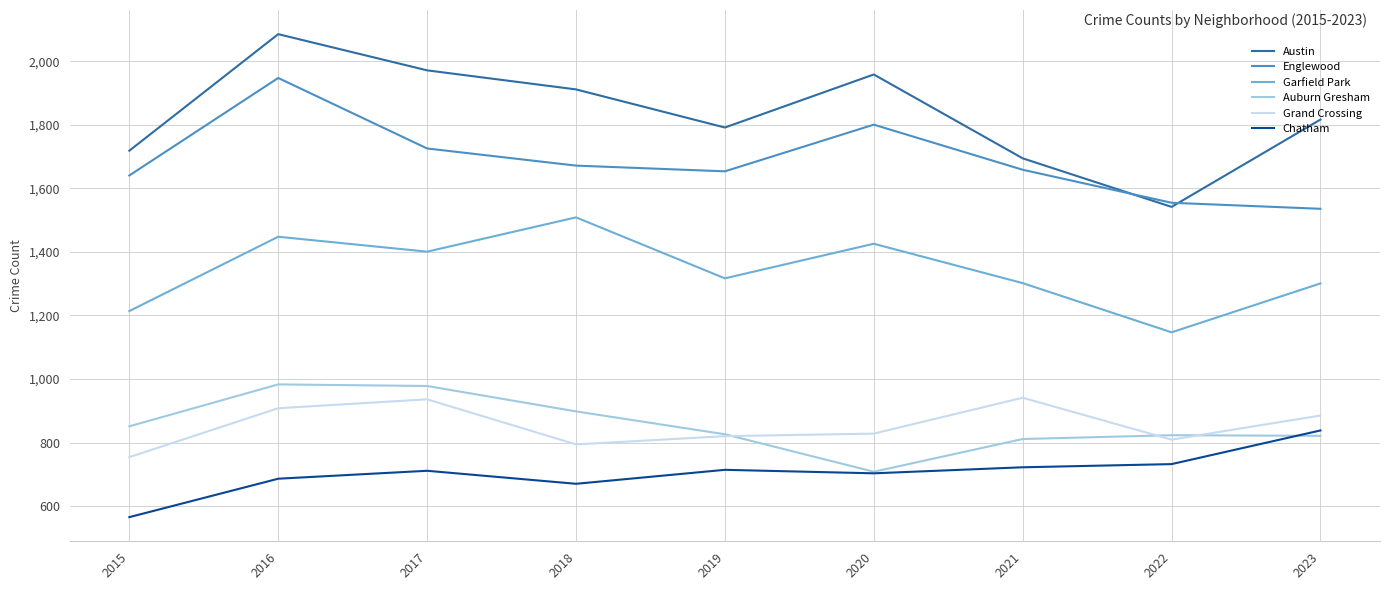

At which category is the sum across all series the highest?

2016